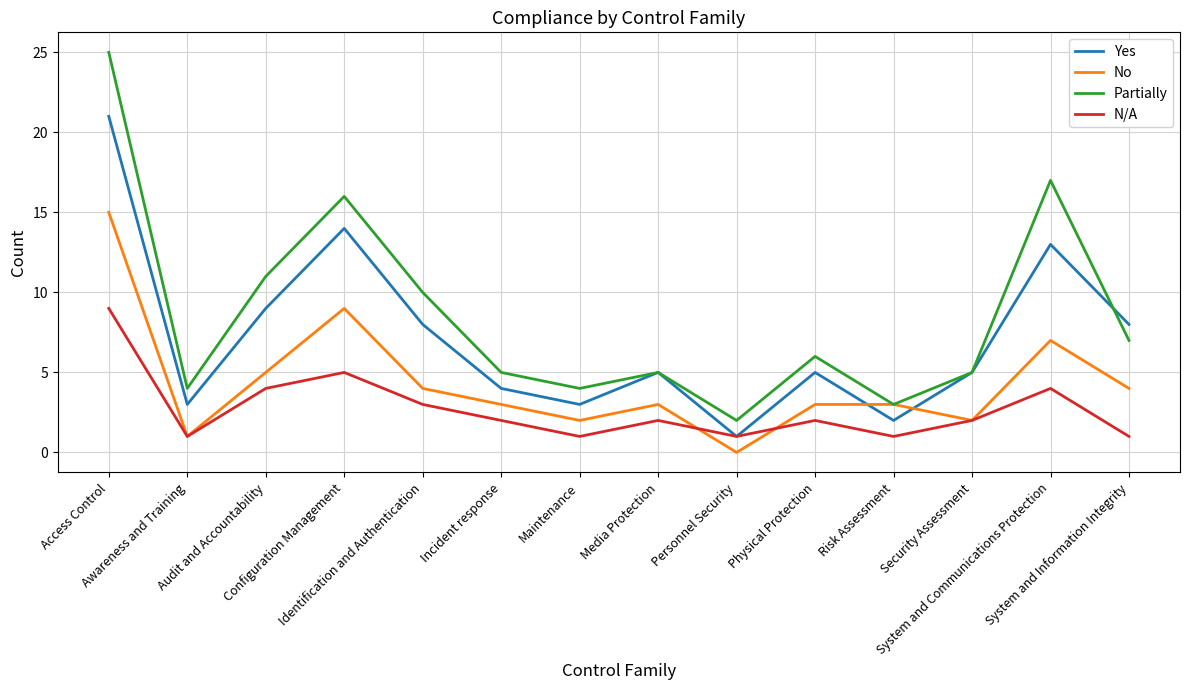

True or false: Partially and N/A cross at least once.

False